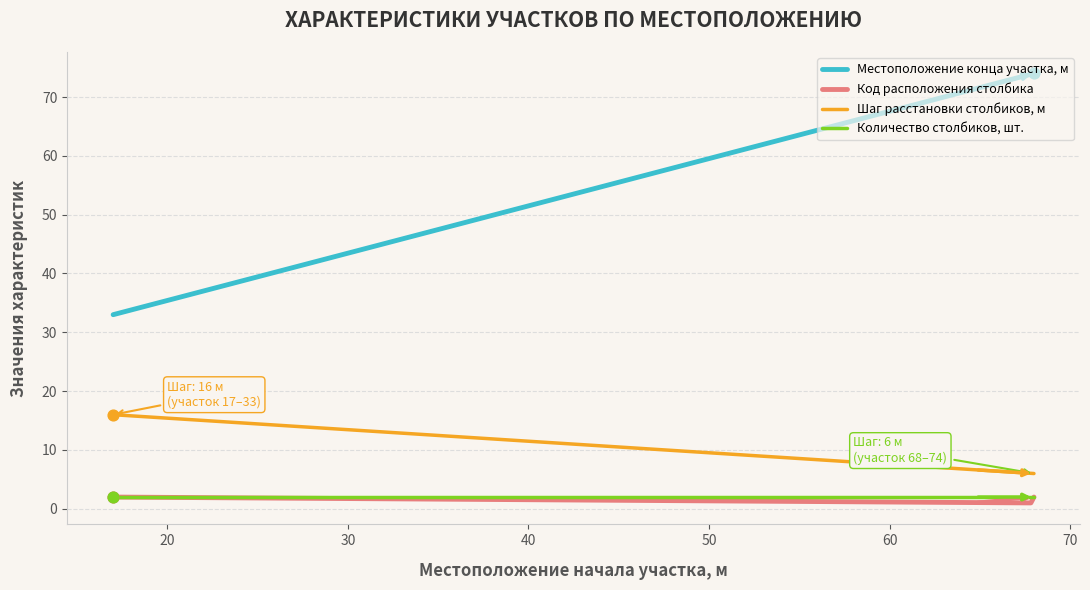

Which series has the widest spread of values?

Местоположение конца участка, м